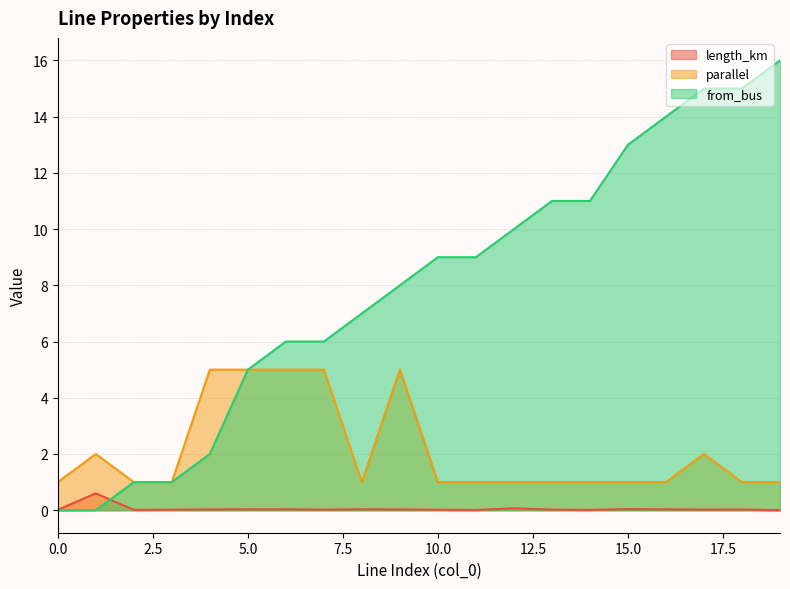

Which series ends up on top after the final intersection of from_bus and length_km?

from_bus